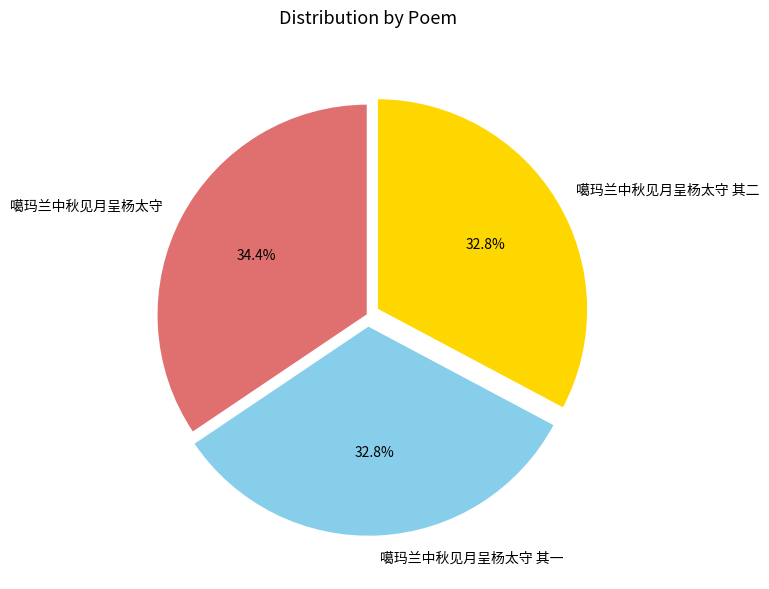

What percentage is NOT represented by 噶玛兰中秋见月呈杨太守?

65.6%